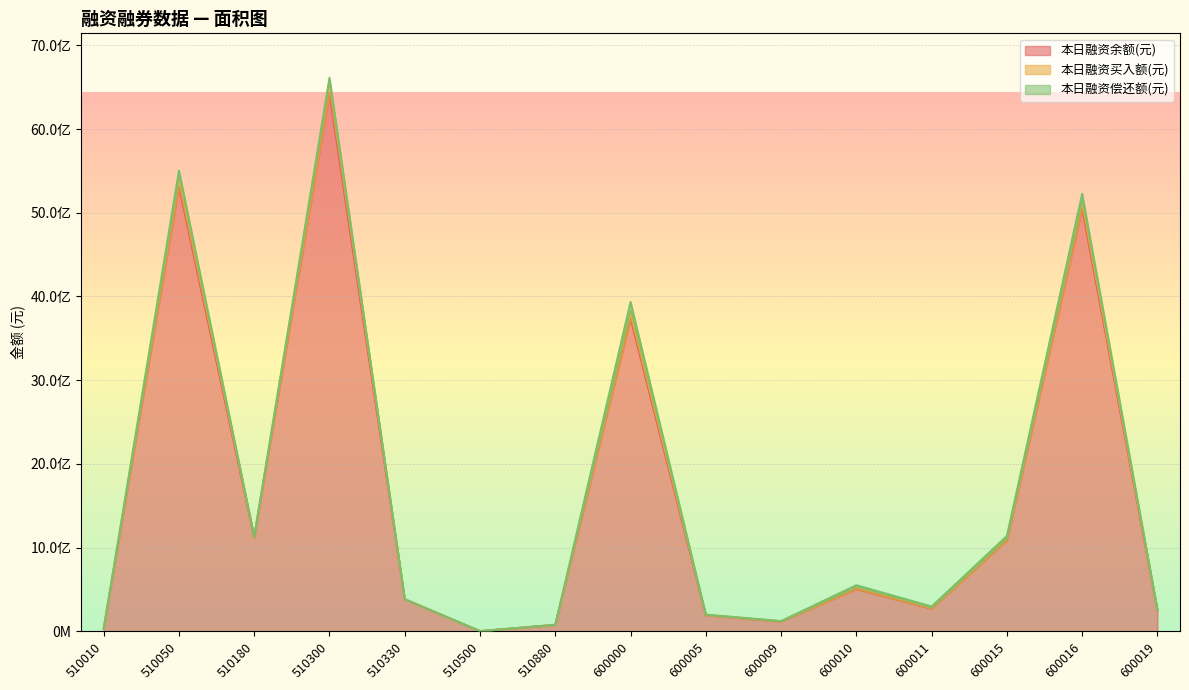

What is the difference between the maximum and second lowest values in the 本日融资余额(元) series?

6397063762